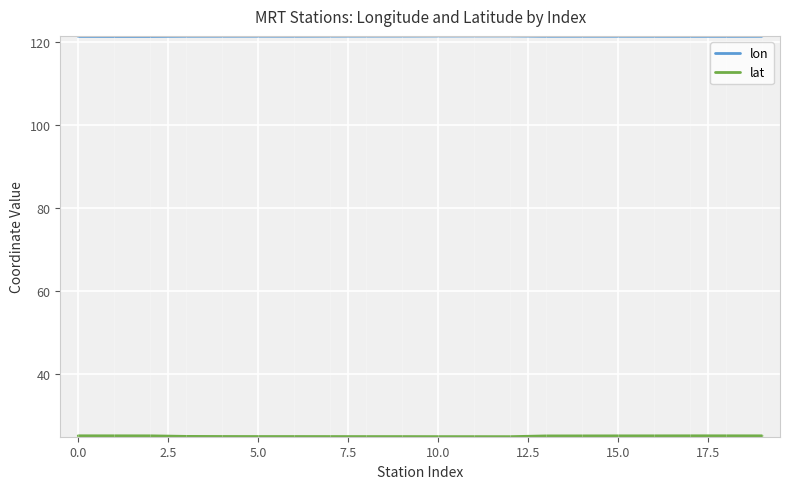

Which series has the largest total across all categories?

lon